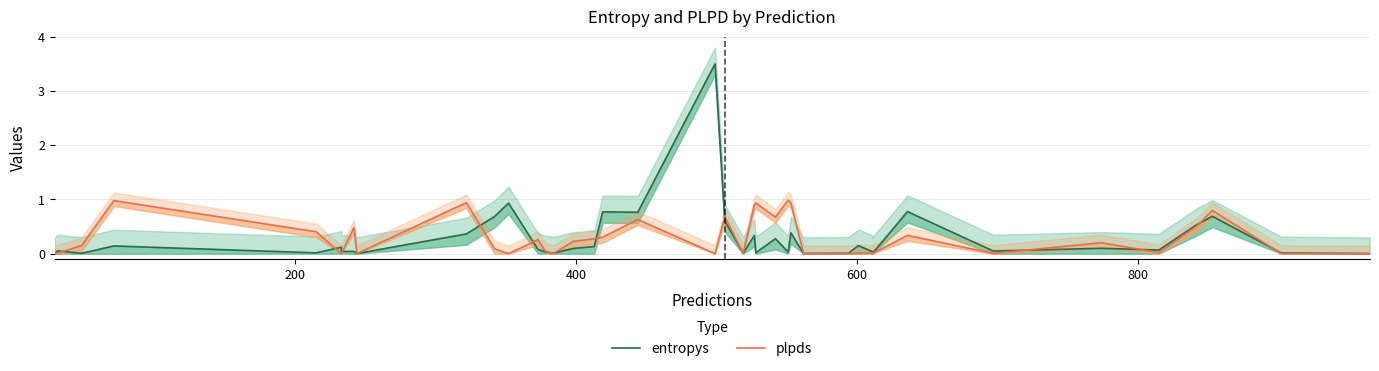

After their last crossing, which series has the higher values: entropys or plpds?

entropys